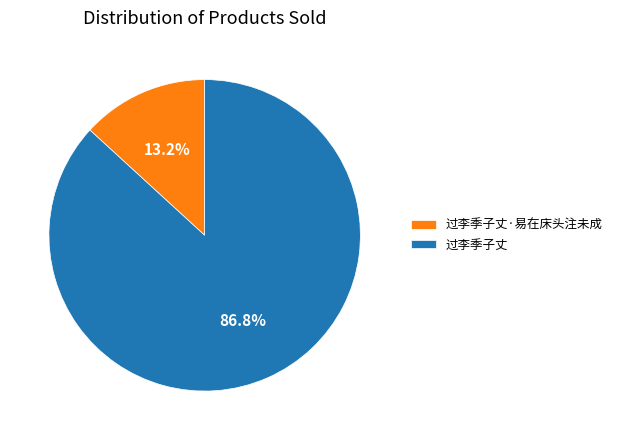

Which slice represents more than half of the pie?

过李季子丈